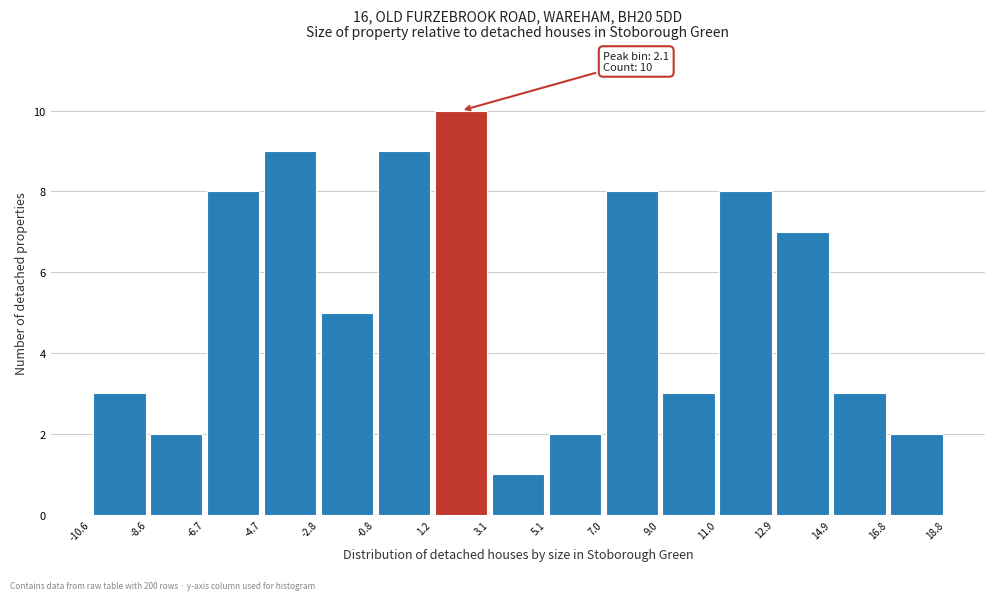

Which range on the x-axis has the tallest bar?

1.2 to 3.1